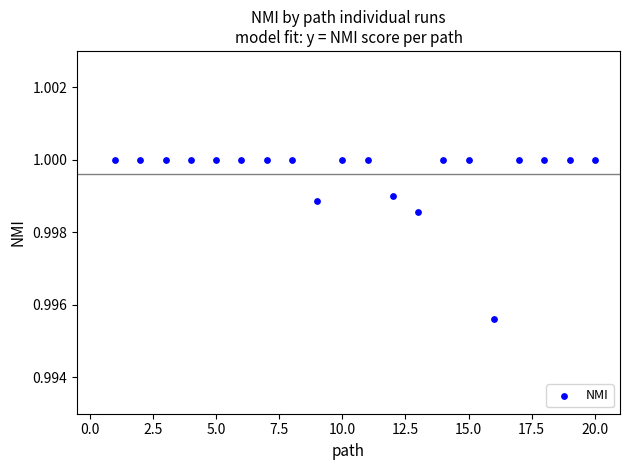

What is the range of X values (max minus min)?

19.0